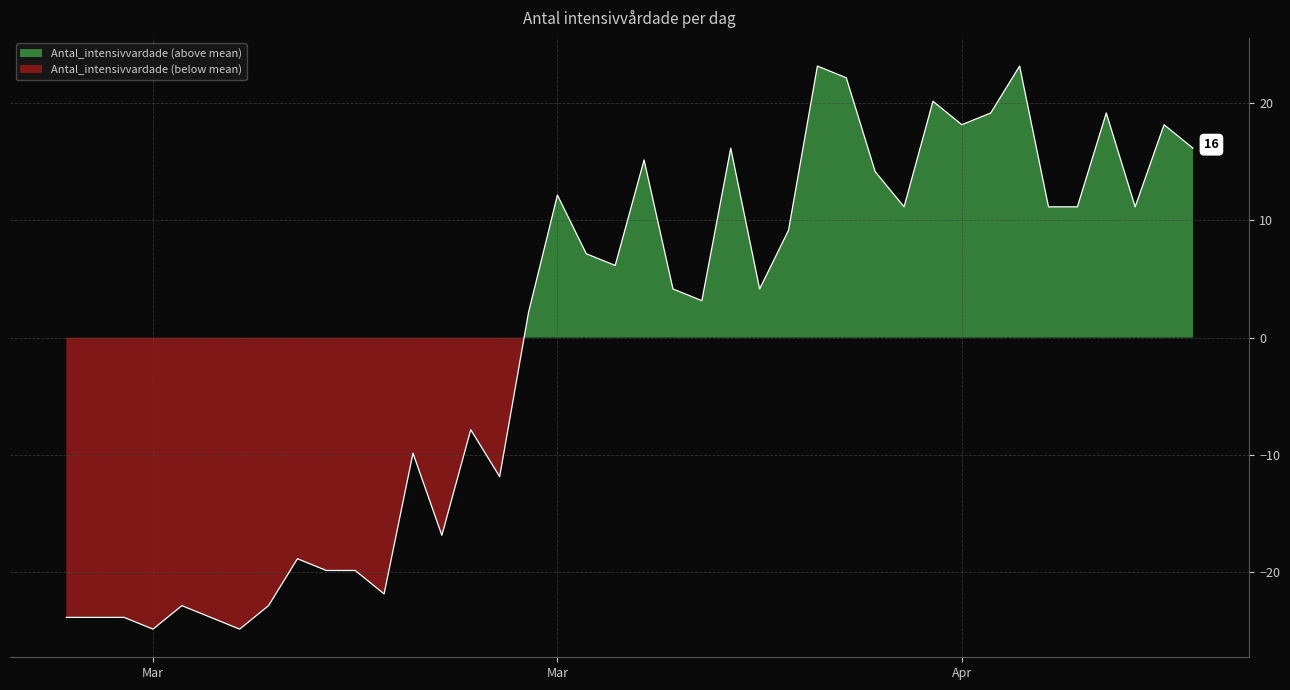

How many values are below zero?

16